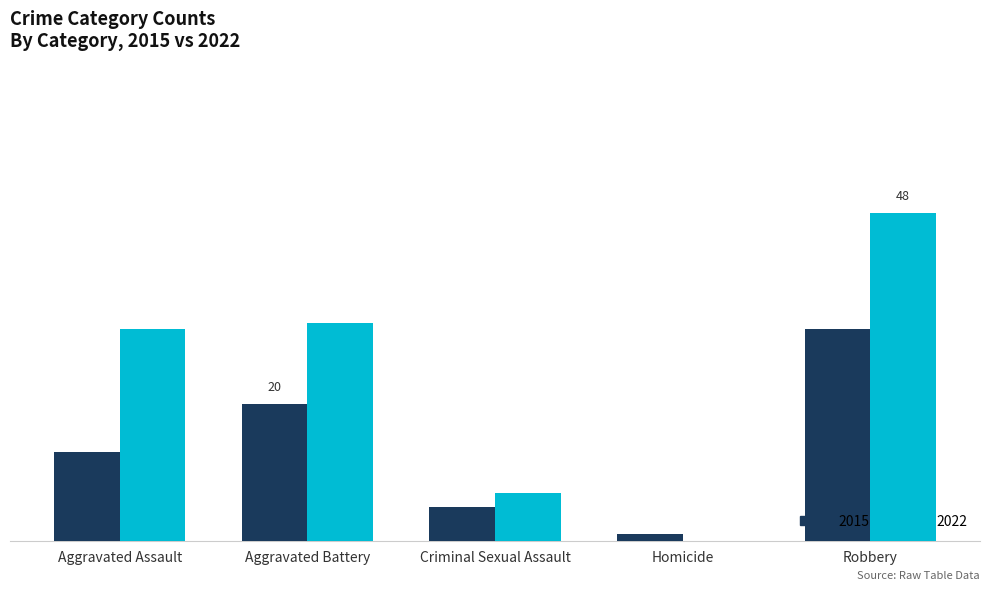

What position from the right is Aggravated Assault?

5